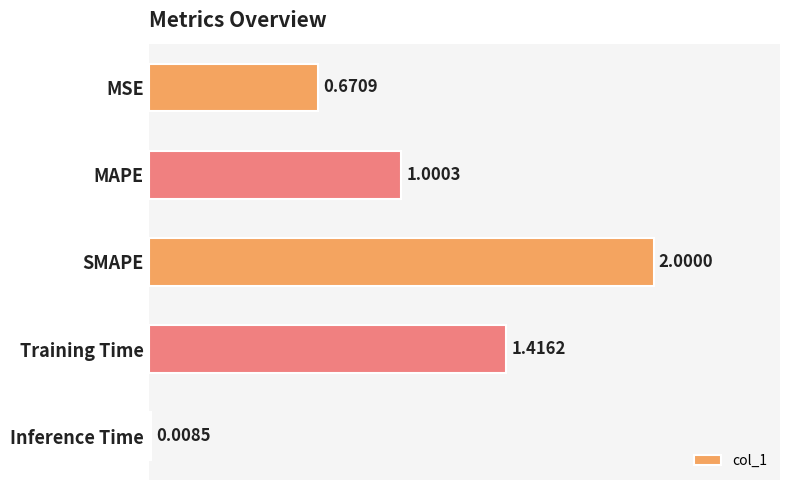

Does the chart contain any negative values?

No